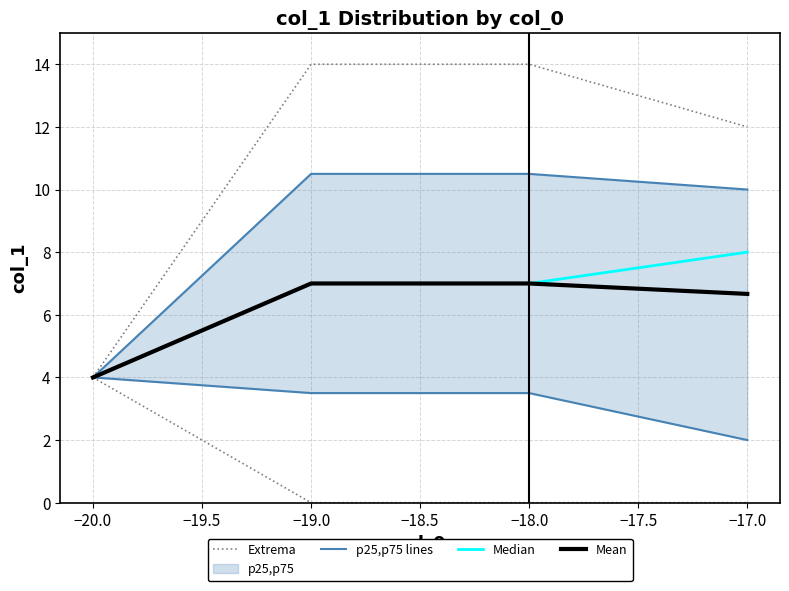

Between −20.0 and −17.0, which series saw the biggest shift?

Extrema